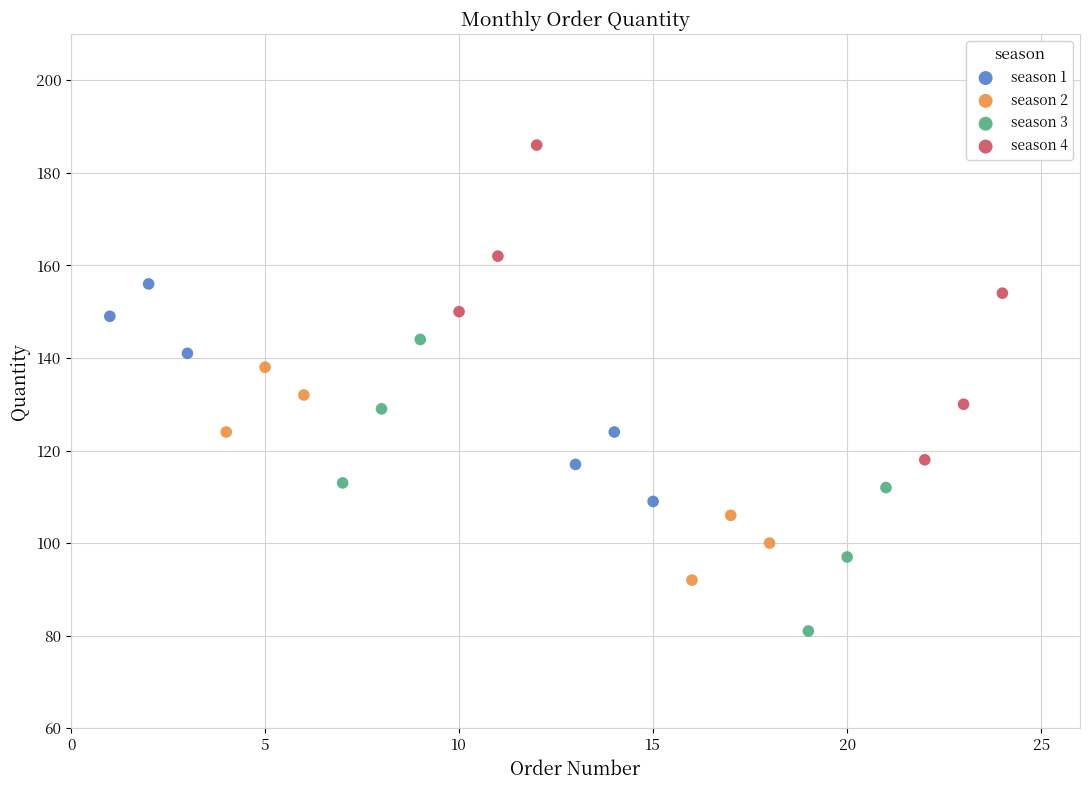

Which series contains the lowest Y value?

season 3